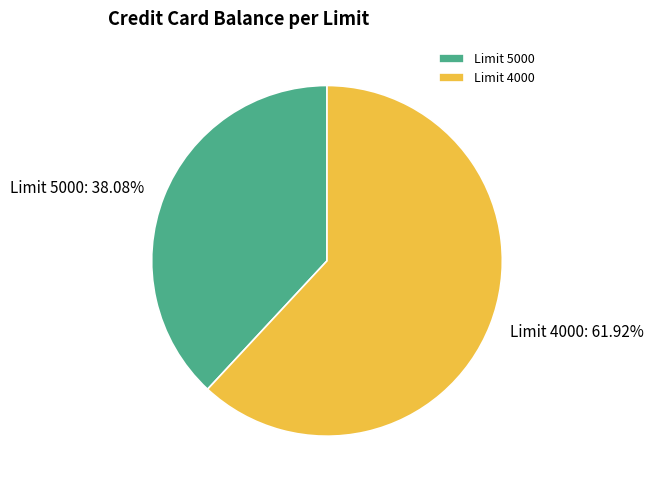

Rank the categories by value from lowest to highest.

Limit 5000, Limit 4000